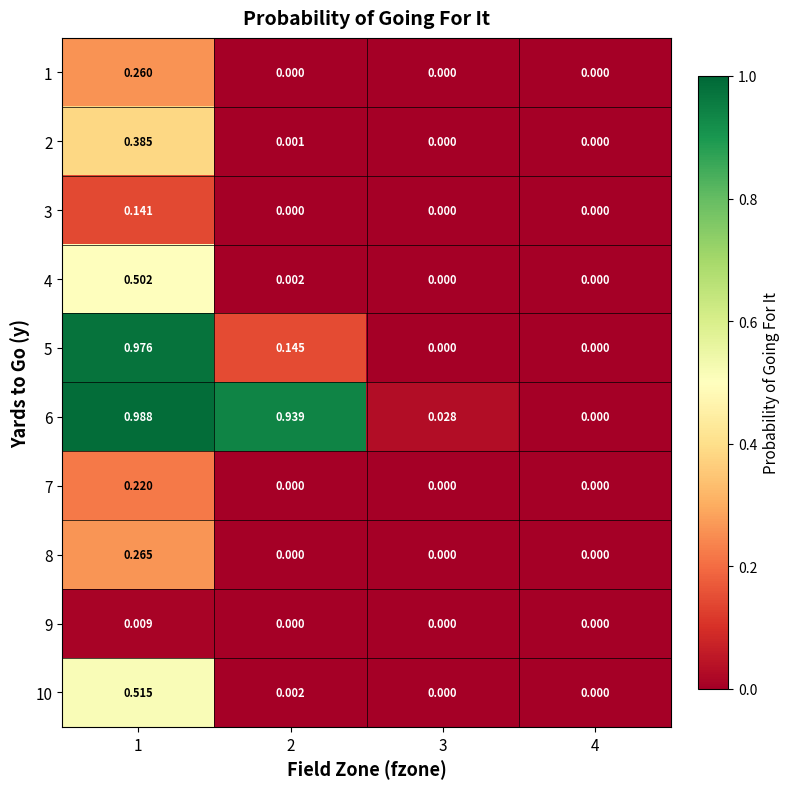

Between 2 and 3, which is larger?

2